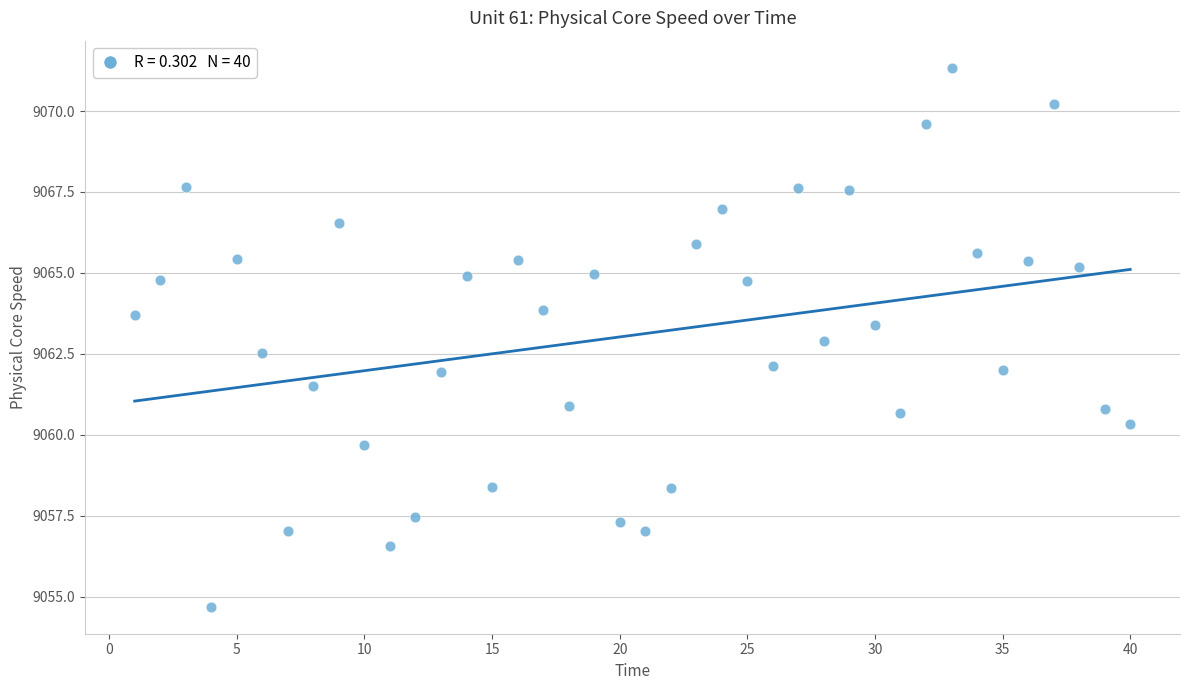

What is the range of X values (max minus min)?

39.0